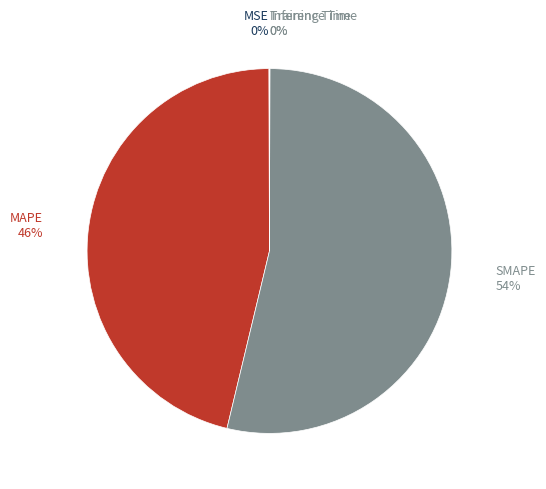

To the nearest percent, what is the difference between the largest and smallest slice percentages?

54%